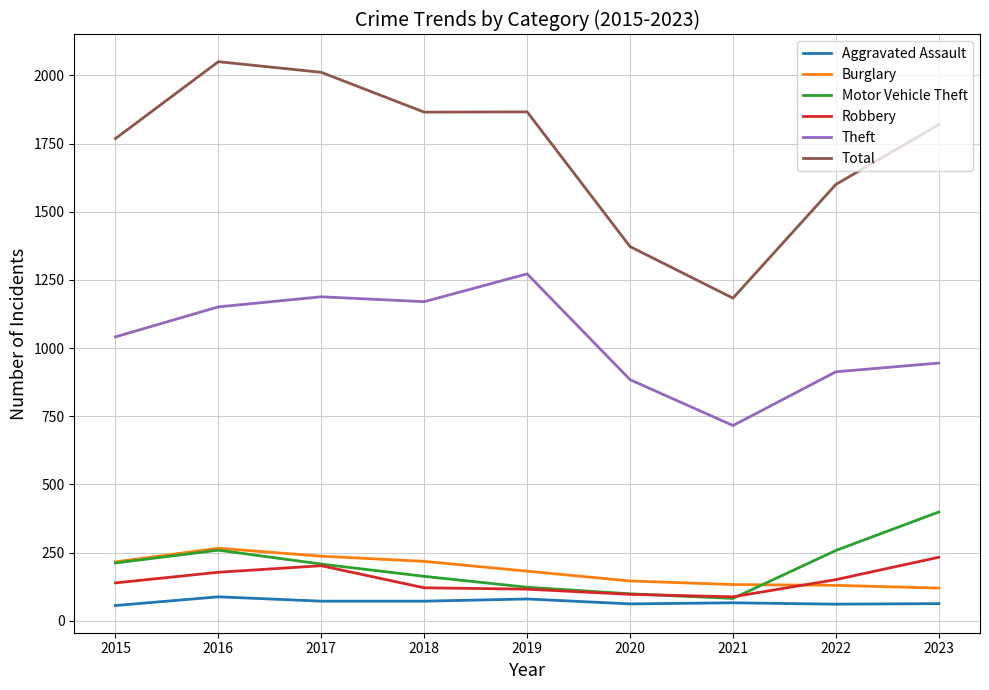

At how many categories does at least one series exceed 1714?

6